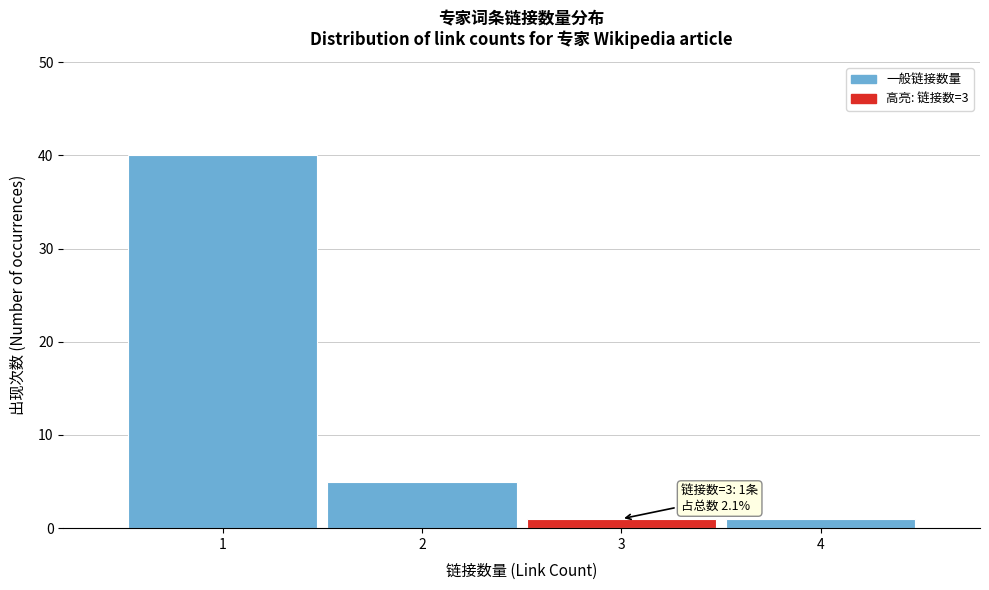

Which range on the x-axis has the tallest bar?

0.5 to 1.5